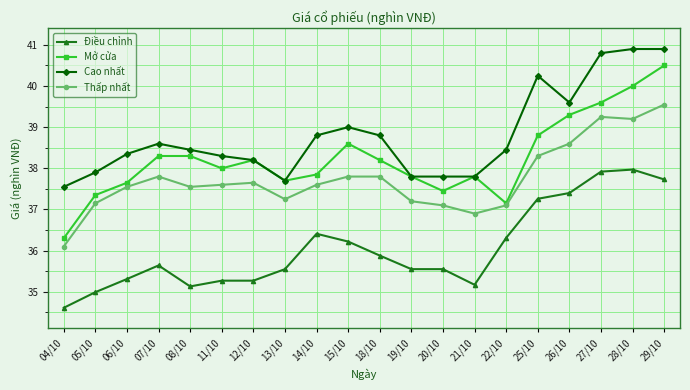

What is the label of the 5th point from the right?

25/10